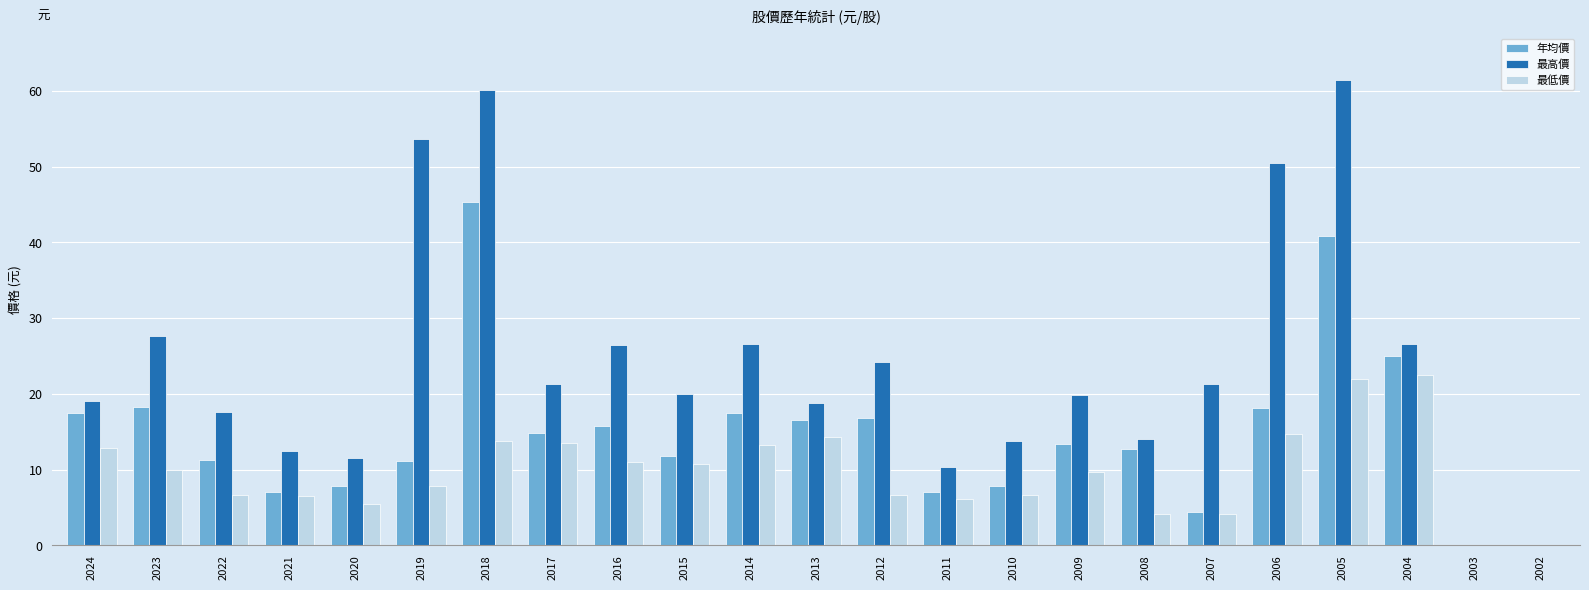

The value of 年均價 at 2019 is 2.4. True or false?

False